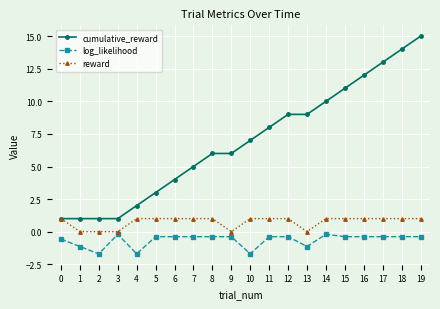

What is the lowest value of the cumulative_reward series?

1.0